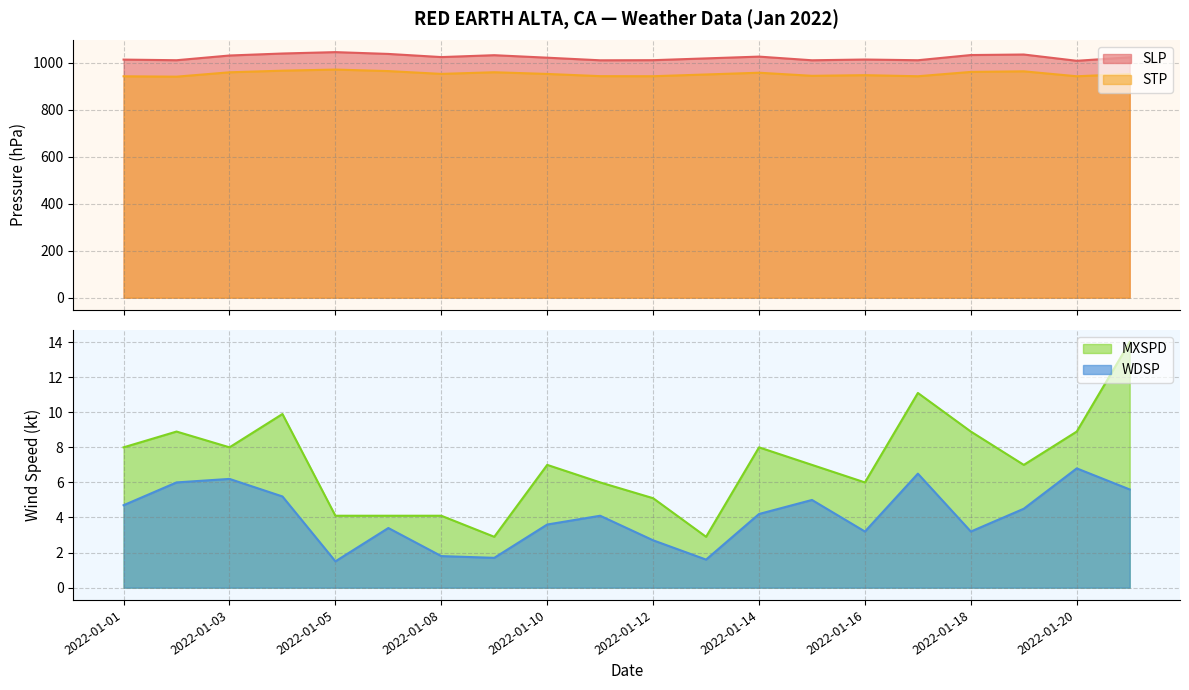

True or false: STP and SLP cross at least once.

False